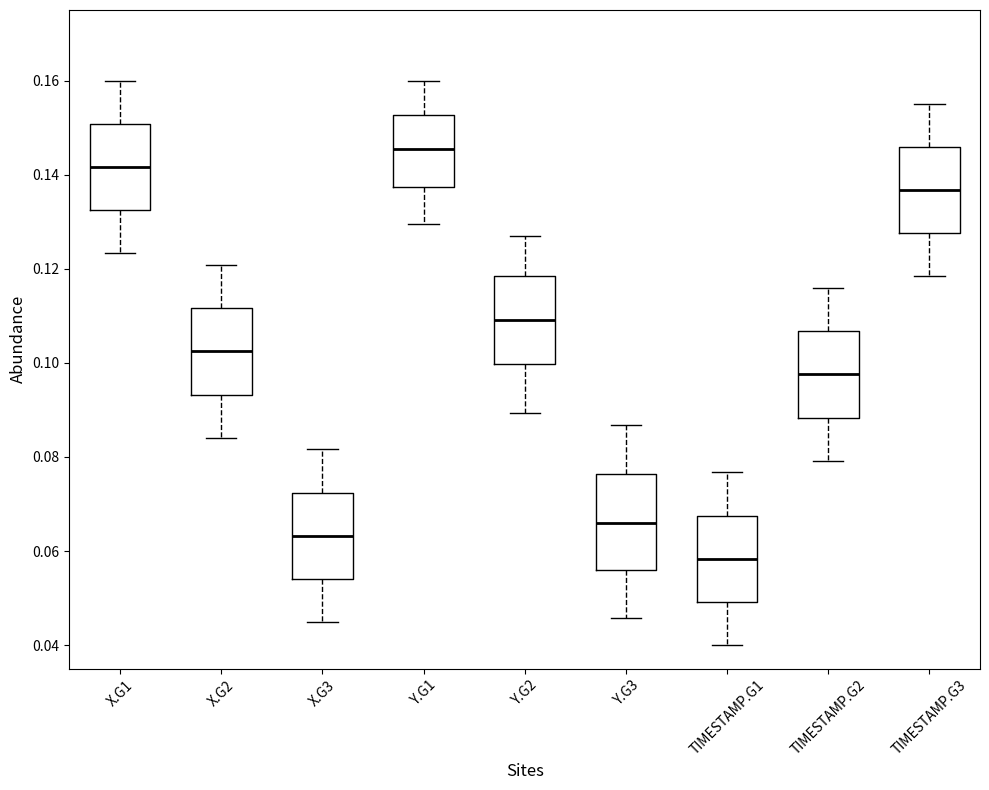

Reading left to right, read every box against the y-axis: the position of its median line, the range the box covers, and the ends of its whiskers. The values are not printed on the chart, so give them approximately, as read against the axis.

X.G1: median 0.142, box 0.132 to 0.150, whiskers 0.124 to 0.160
X.G2: median 0.102, box 0.094 to 0.112, whiskers 0.084 to 0.120
X.G3: median 0.064, box 0.054 to 0.072, whiskers 0.044 to 0.082
Y.G1: median 0.146, box 0.138 to 0.152, whiskers 0.130 to 0.160
Y.G2: median 0.110, box 0.100 to 0.118, whiskers 0.090 to 0.126
Y.G3: median 0.066, box 0.056 to 0.076, whiskers 0.046 to 0.086
TIMESTAMP.G1: median 0.058, box 0.050 to 0.068, whiskers 0.040 to 0.076
TIMESTAMP.G2: median 0.098, box 0.088 to 0.106, whiskers 0.080 to 0.116
TIMESTAMP.G3: median 0.136, box 0.128 to 0.146, whiskers 0.118 to 0.156